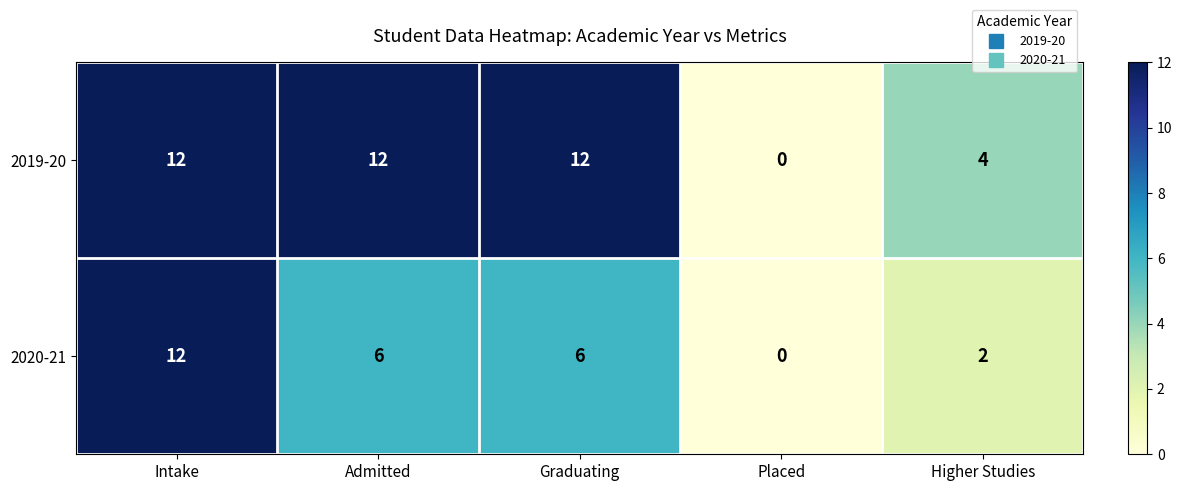

What is the spread (max minus min) of values at Higher Studies?

2